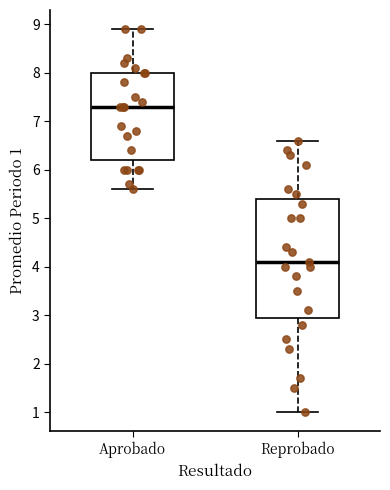

Reading left to right, read every box against the y-axis: the position of its median line, the range the box covers, and the ends of its whiskers. The values are not printed on the chart, so give them approximately, as read against the axis.

Aprobado: median 7.3, box 6.2 to 8.0, whiskers 5.6 to 8.9
Reprobado: median 4.1, box 3.0 to 5.4, whiskers 1.0 to 6.6